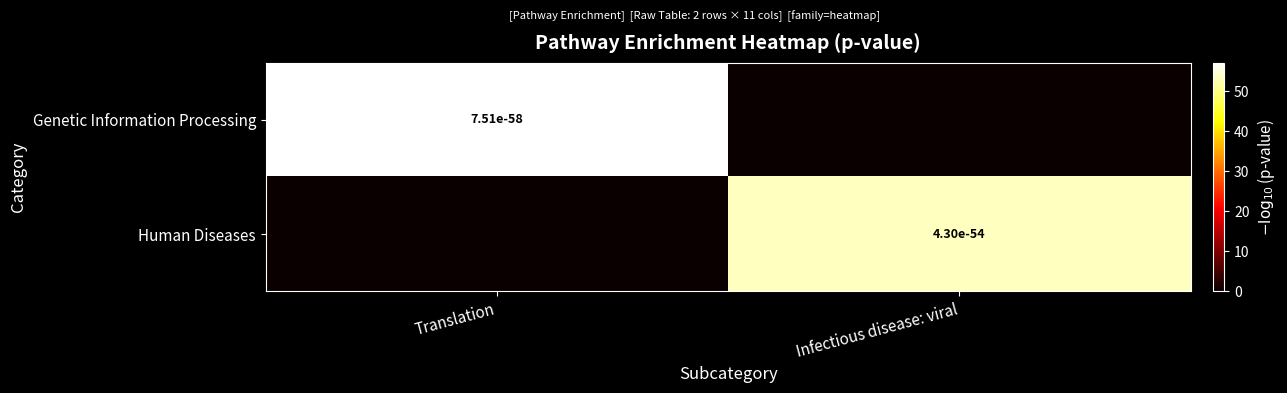

The Human Diseases series shows 0.0 at Translation. True or false?

True